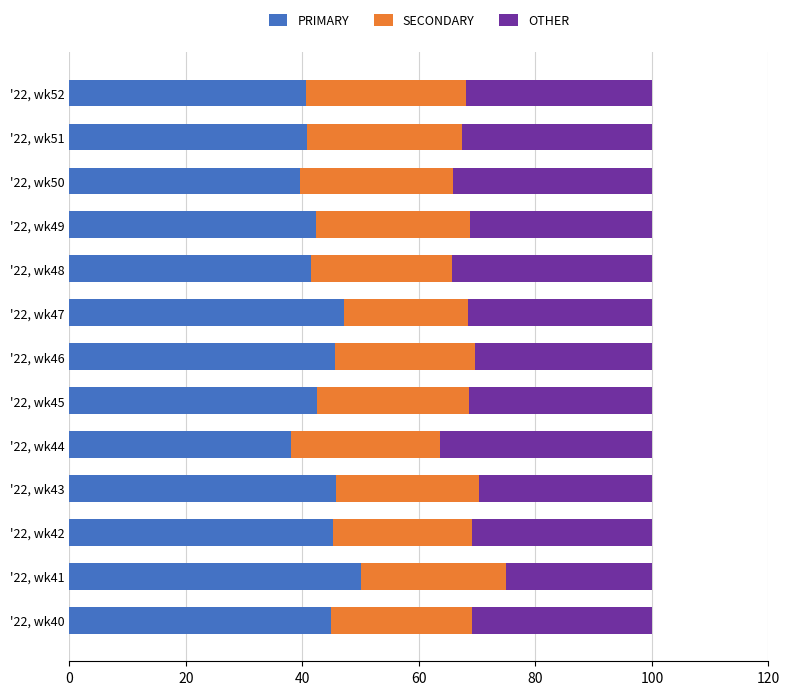

What is the difference between the second highest and second lowest values in the PRIMARY series?

7.5